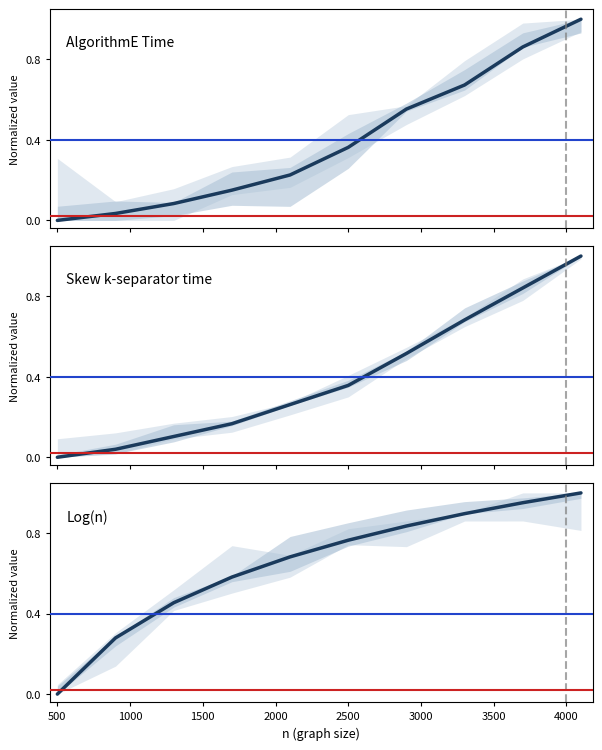

What is the sum of the Skew k-separator time values at 3000 and 0?

0.5